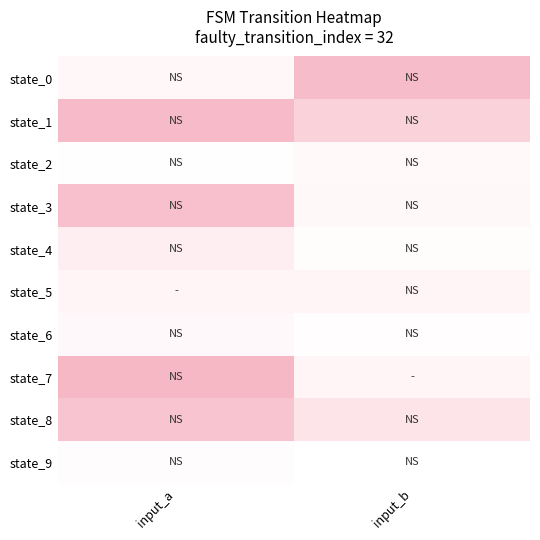

What is the maximum value shown in the chart?

63